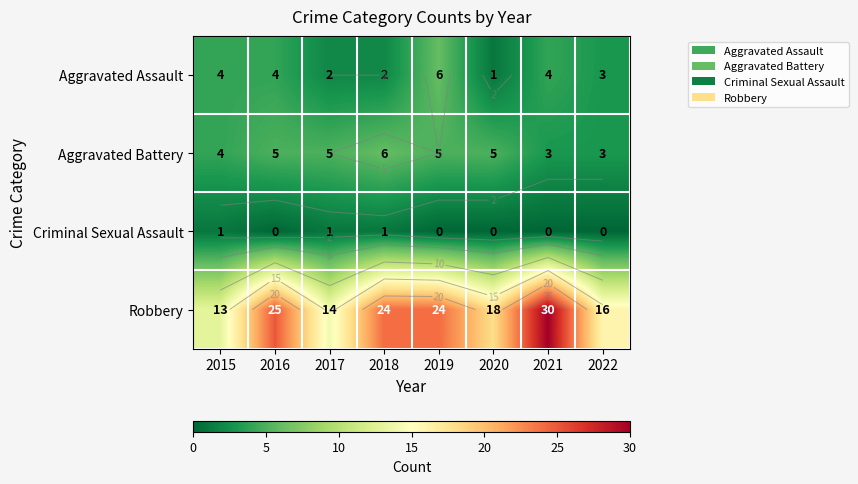

Between 2019 and 2022, which series saw the biggest shift?

Robbery